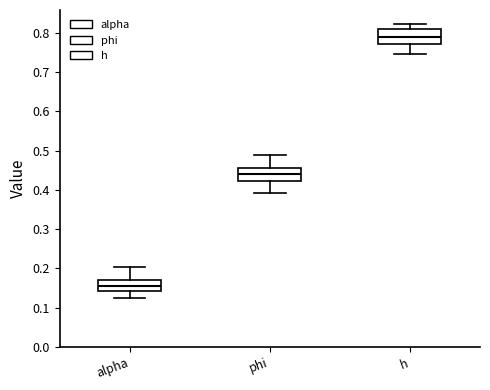

Where does the upper whisker of the box for alpha end on the y-axis? The values are not printed on the chart, so give them approximately, as read against the axis.

0.20